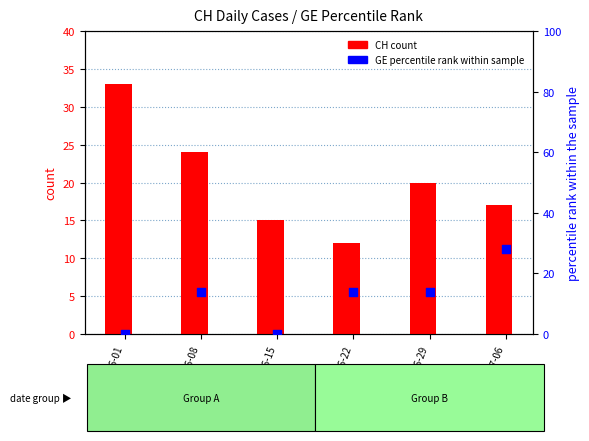

Which series has the widest spread of Y values?

GE (percentile)